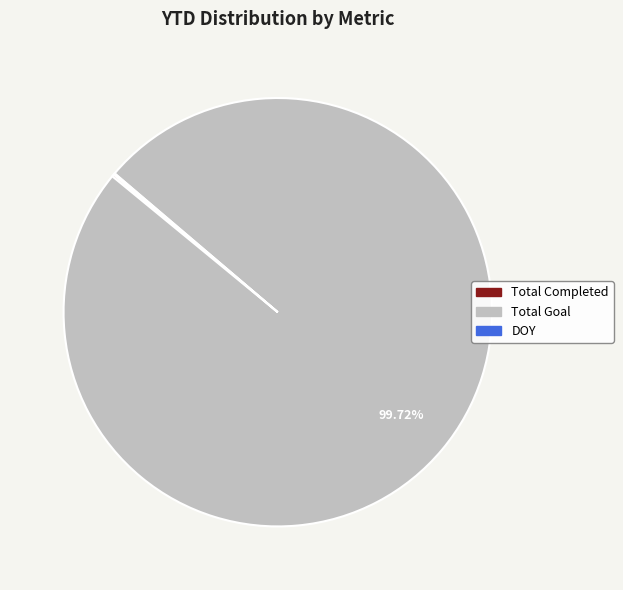

Does any single category account for the majority?

Yes